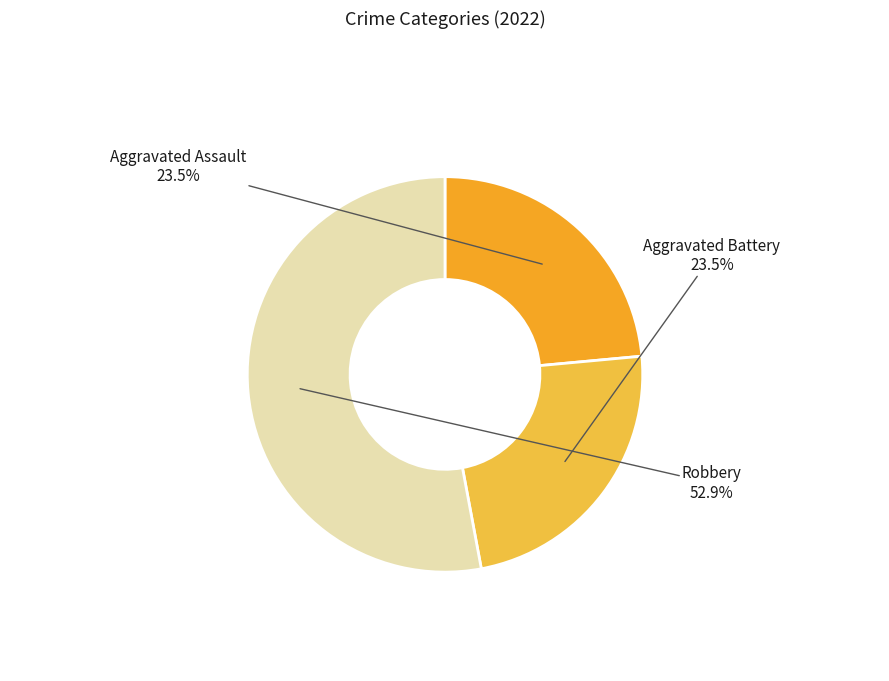

Count the number of slices in the pie.

3